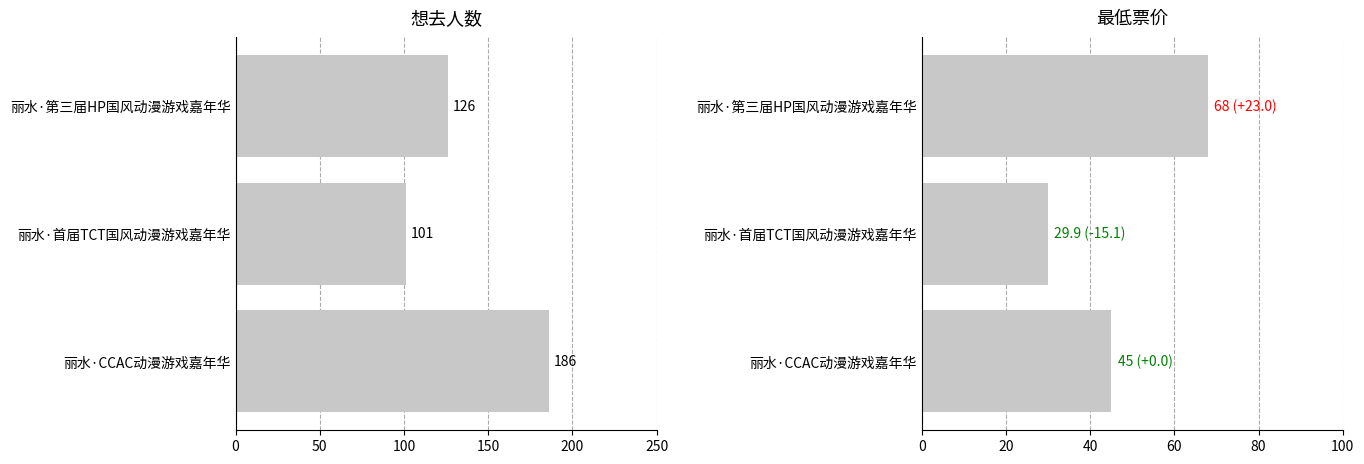

What are all the series names shown in the legend?

想去人数, 最低票价